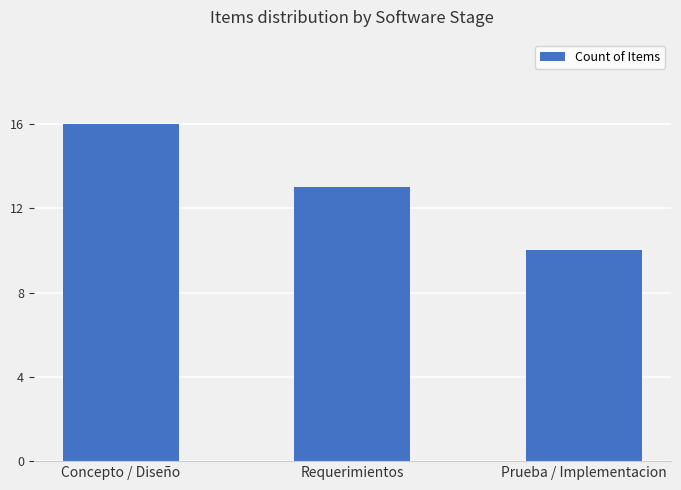

Is it true that the value at Requerimientos is 13?

True